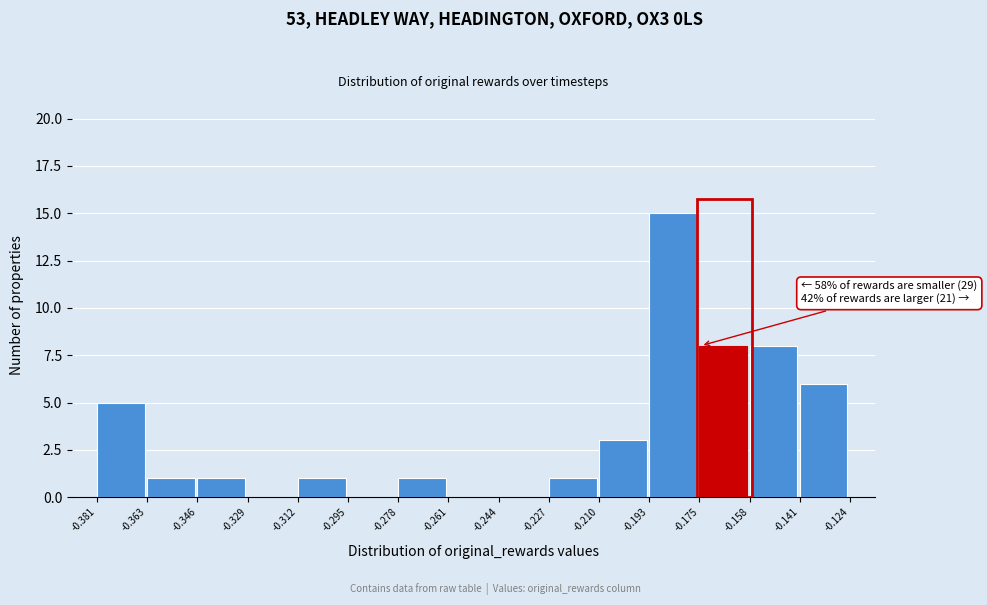

Which range on the x-axis has the tallest bar?

-0.193 to -0.175